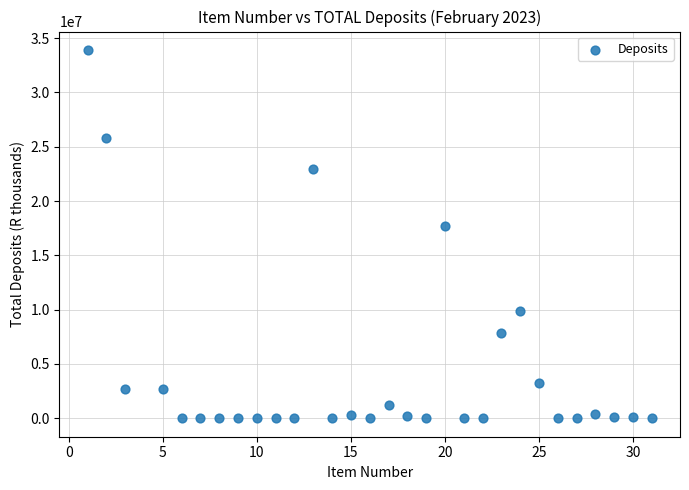

What is the range of Y values (max minus min)?

33913286